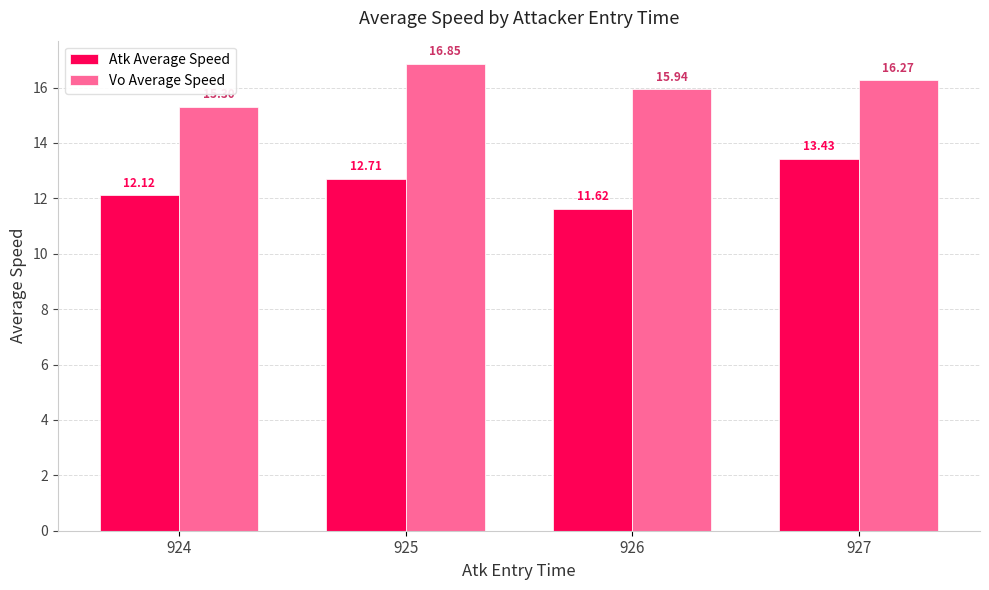

The value of Vo Average Speed at 926 is 9.4. True or false?

False